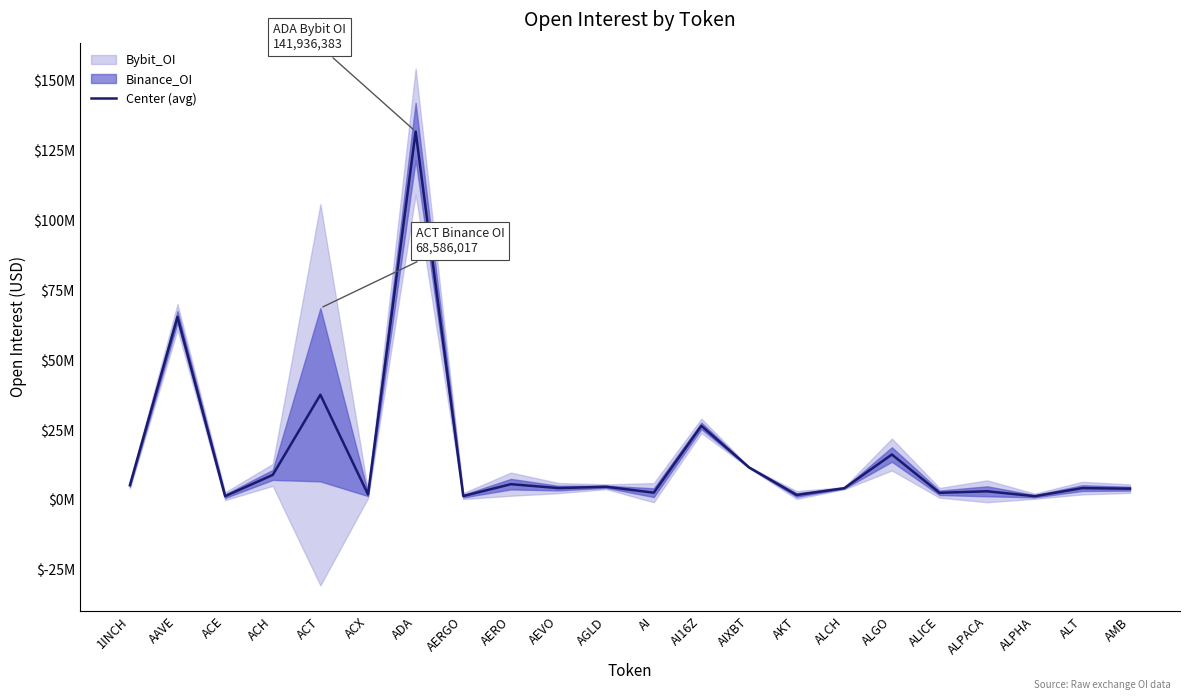

What is the change in value from 1INCH to ALPACA?

-2177274.0